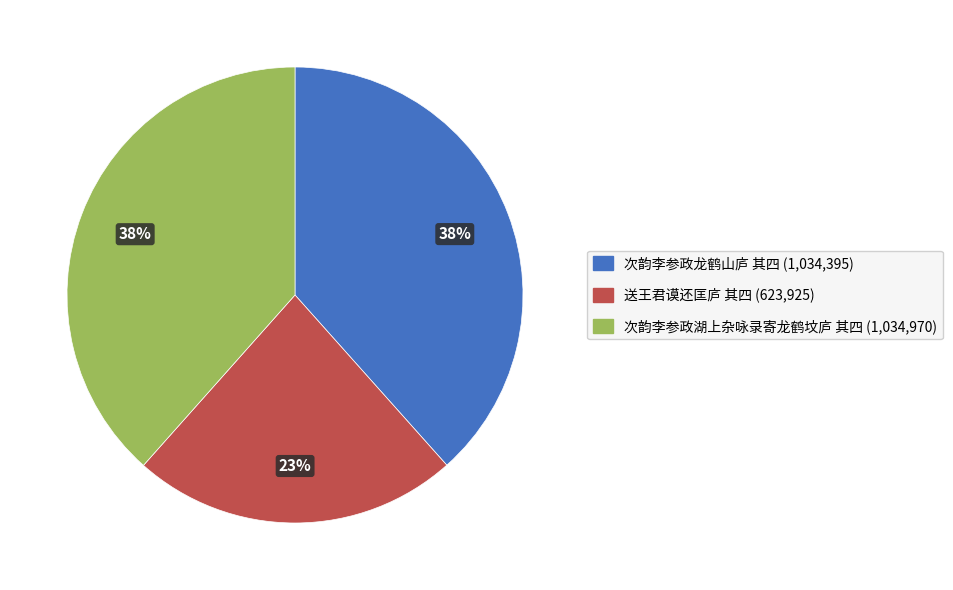

To the nearest percent, what is the difference between the 送王君谟还匡庐 其四 and 次韵李参政龙鹤山庐 其四 slice percentages?

15%